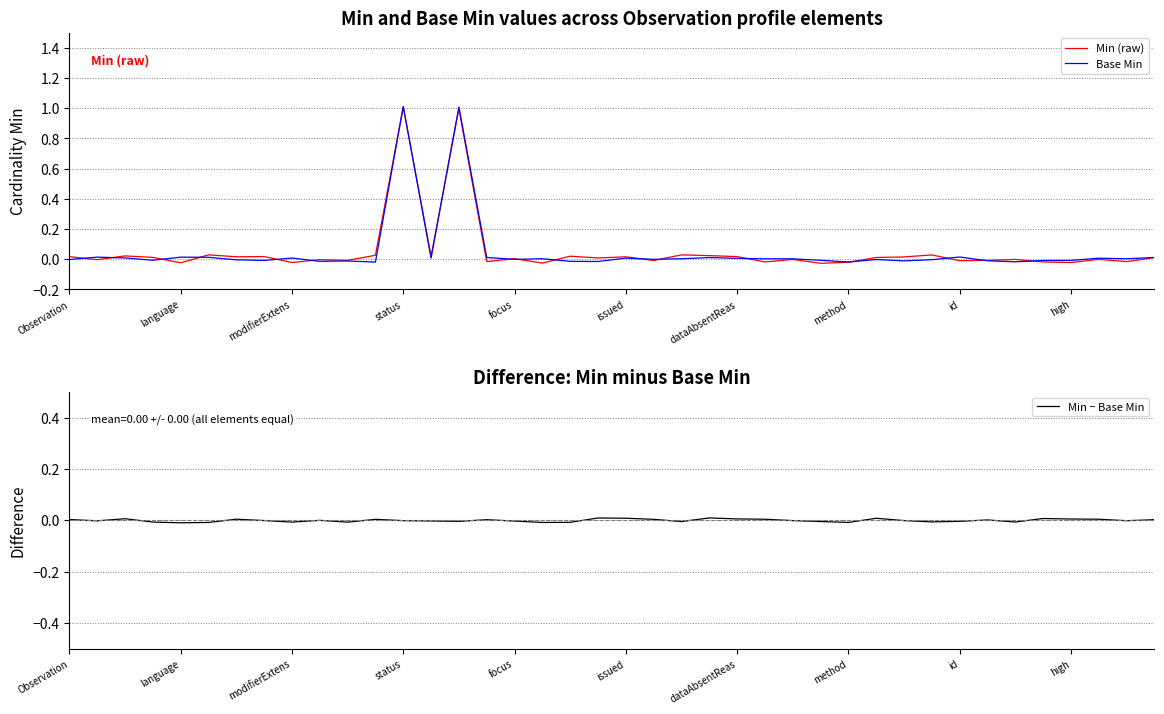

How many lines are shown in the chart?

3